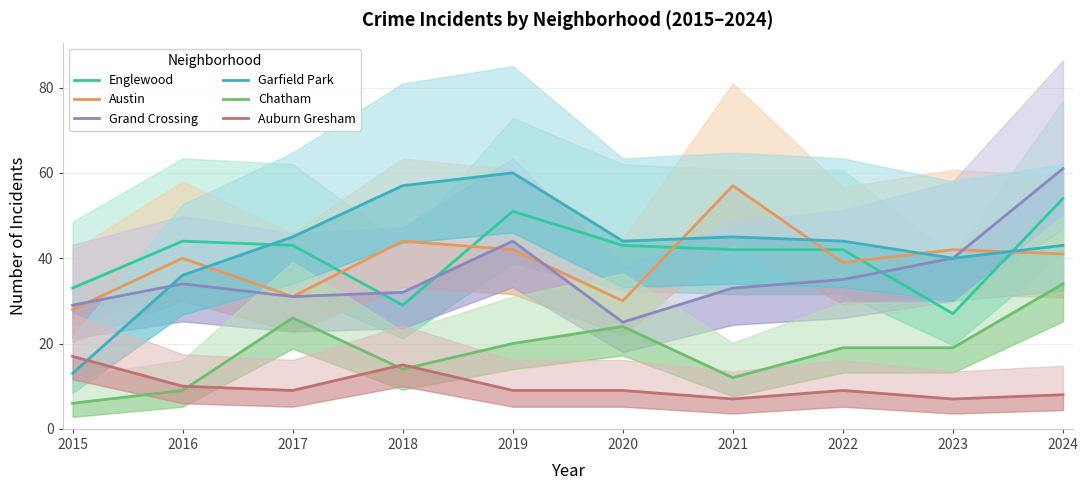

Is the value of Garfield Park at 2015 greater than the value of Englewood at 2016?

No